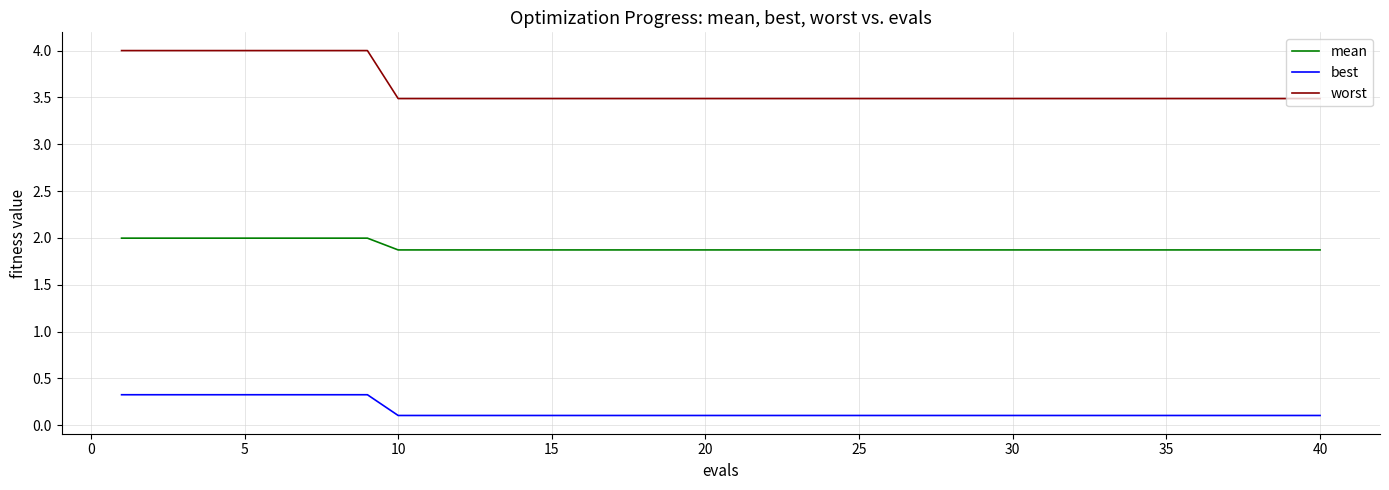

Which series has the largest range (max minus min)?

worst